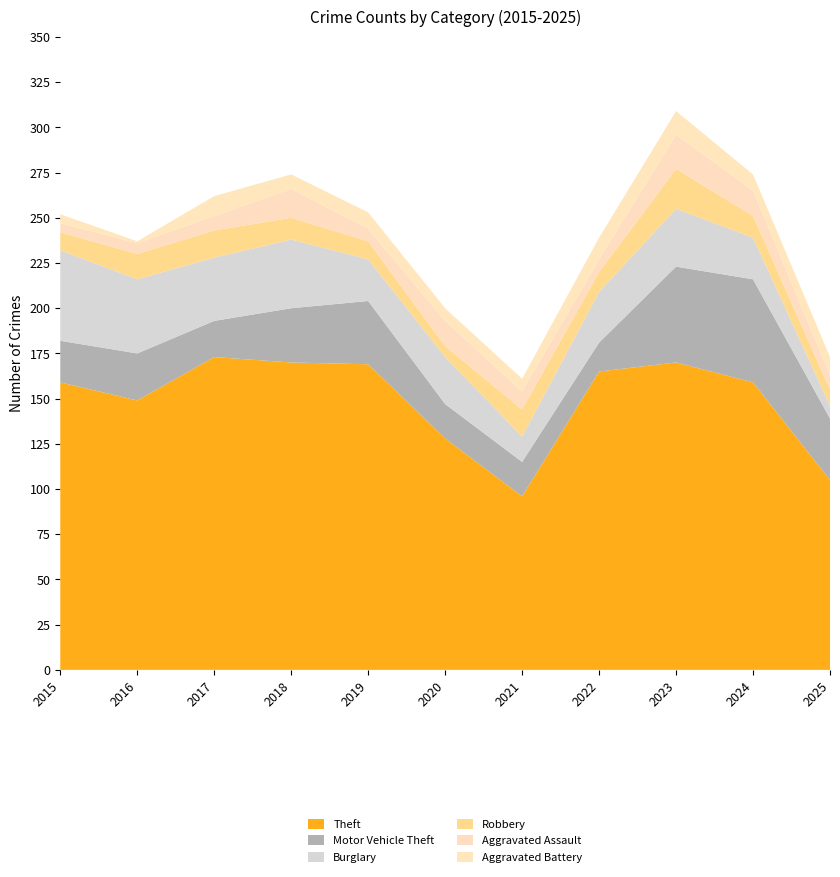

Reading right to left, what are all the values shown in this chart?

Theft: 2025=105	2024=159	2023=170	2022=165	2021=96	2020=128	2019=169	2018=170	2017=173	2016=149	2015=159
Motor Vehicle Theft: 2025=34	2024=57	2023=53	2022=16	2021=19	2020=19	2019=35	2018=30	2017=20	2016=26	2015=23
Burglary: 2025=7	2024=23	2023=32	2022=28	2021=14	2020=26	2019=23	2018=38	2017=35	2016=41	2015=50
Robbery: 2025=9	2024=12	2023=22	2022=11	2021=15	2020=6	2019=10	2018=12	2017=15	2016=14	2015=10
Aggravated Assault: 2025=8	2024=14	2023=19	2022=7	2021=10	2020=14	2019=7	2018=16	2017=8	2016=6	2015=5
Aggravated Battery: 2025=10	2024=9	2023=13	2022=12	2021=7	2020=7	2019=9	2018=8	2017=11	2016=1	2015=5